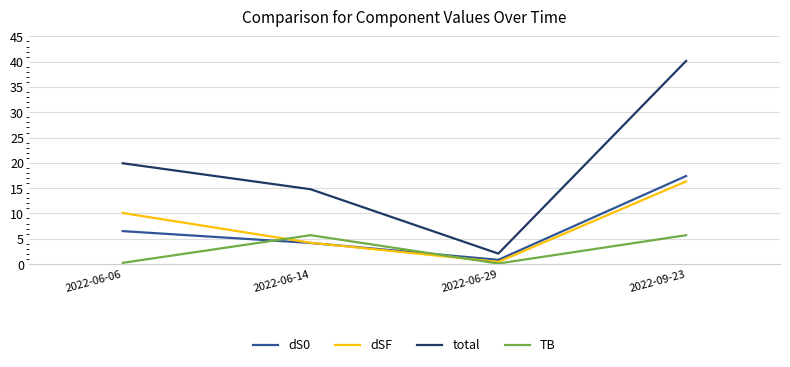

Between 2022-06-29 and 2022-09-23, which series saw the biggest shift?

total